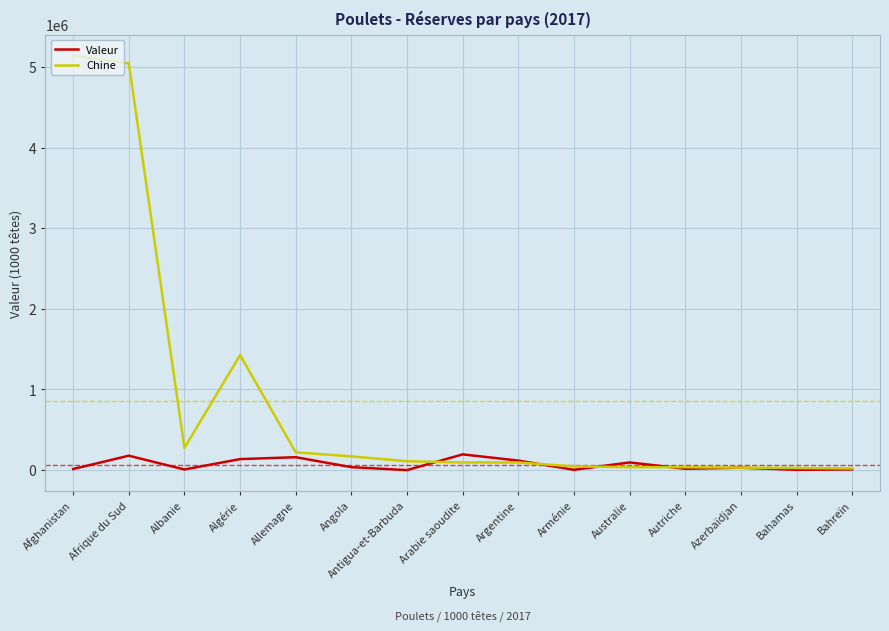

In Valeur, how many points are lower than both neighbors (excluding endpoints)?

5